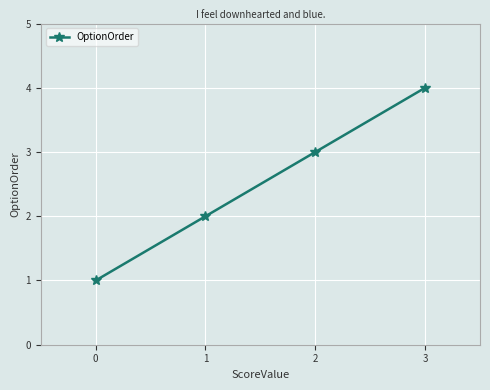

Is it true that the value at 3 is 4?

True